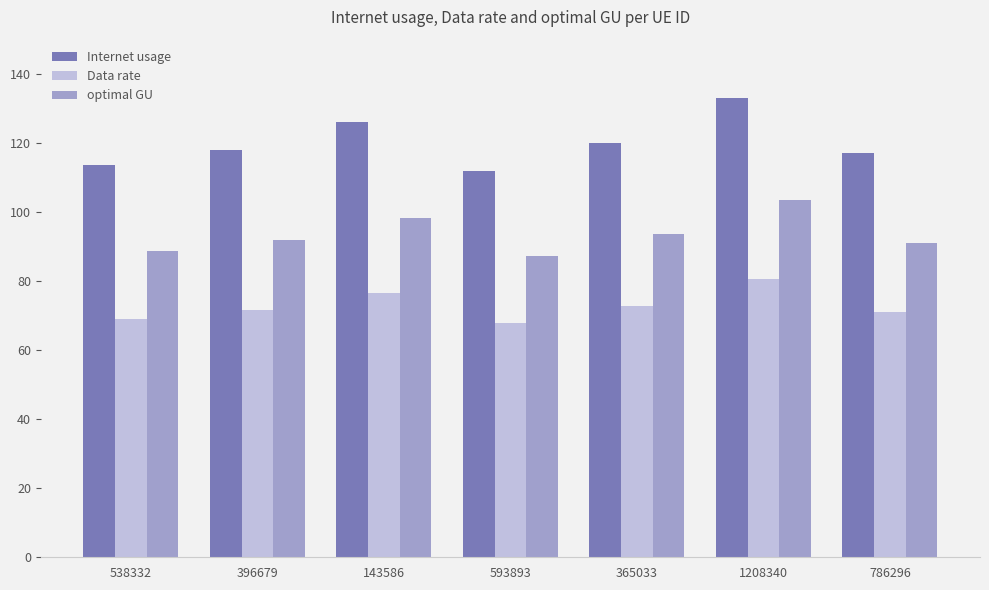

True or false: optimal GU has a value of 129.0 at 365033.

False